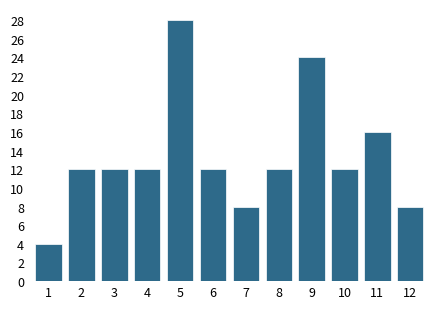

Reading left to right, extract all data points from this chart.

1=4	2=12	3=12	4=12	5=28	6=12	7=8	8=12	9=24	10=12	11=16	12=8